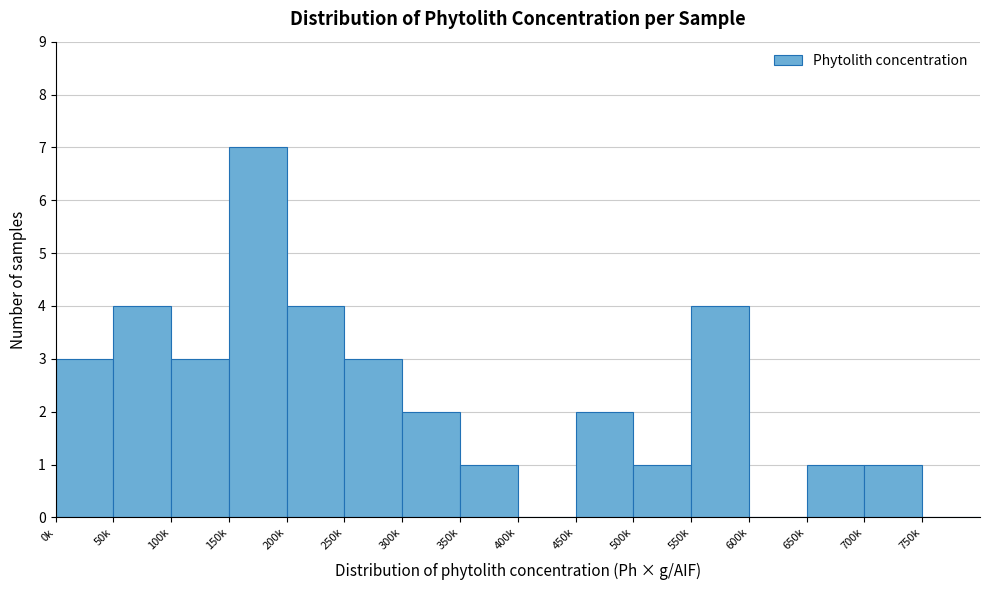

Reading right to left, extract all data points from this chart.

750k=0	700k=1	650k=1	600k=0	550k=4	500k=1	450k=2	400k=0	350k=1	300k=2	250k=3	200k=4	150k=7	100k=3	50k=4	0k=3